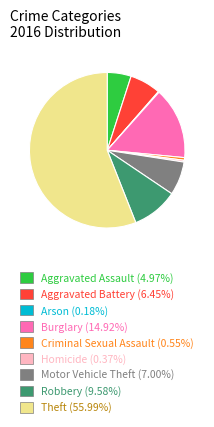

Which slice represents more than half of the pie?

Theft